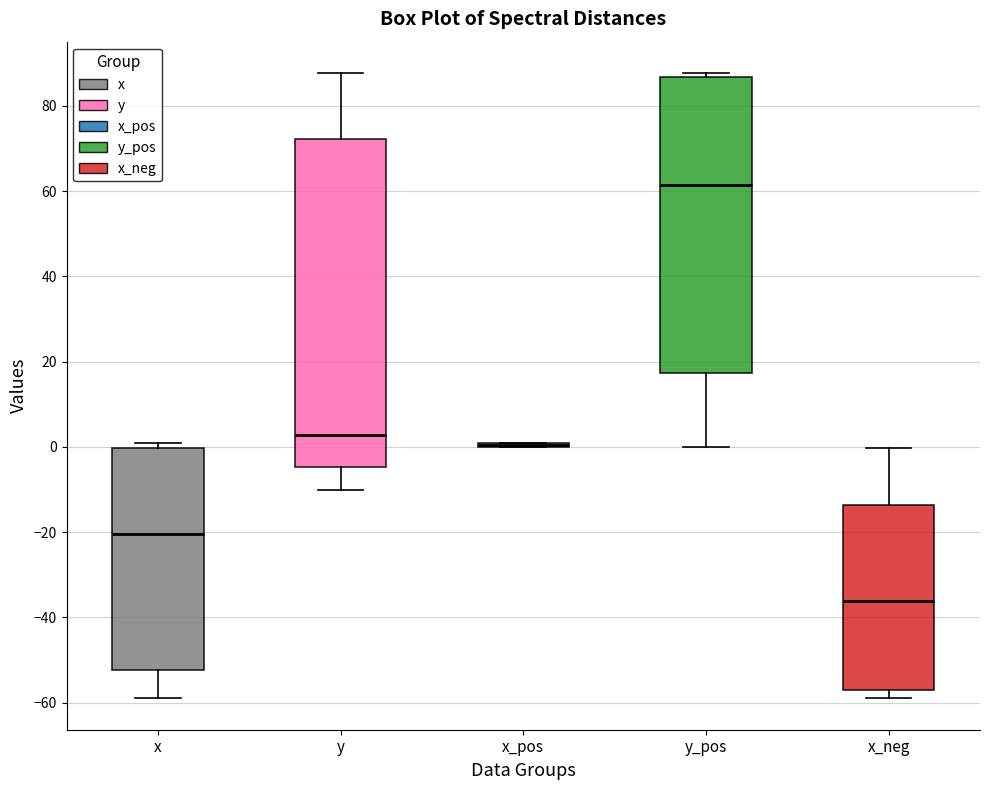

Reading left to right, transcribe this box plot: for each box, give where its median line is, the range the box spans, and where its two whiskers end, as read against the y-axis. The values are not printed on the chart, so give them approximately, as read against the axis.

x: median -20, box -52 to 0, whiskers -58 to 0 (just above the box's upper edge)
y: median 2, box -4 to 72, whiskers -10 to 88
x_pos: box collapsed to a line at 0, whiskers 0 to 0
y_pos: median 62, box 18 to 86, whiskers 0 to 88
x_neg: median -36, box -58 to -14, whiskers -58 (just below the box's lower edge) to 0